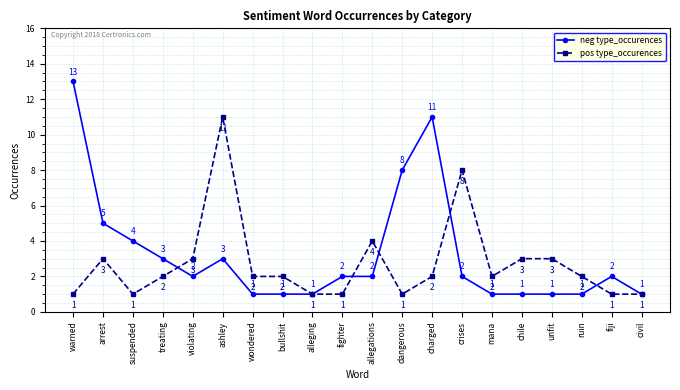

True or false: pos type_occurences has a value of 3 at treating.

False